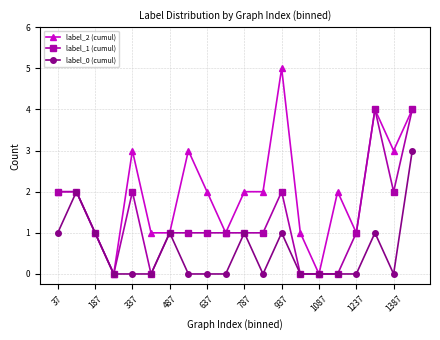

What is the sum of all label_1 (cumul) values?

26